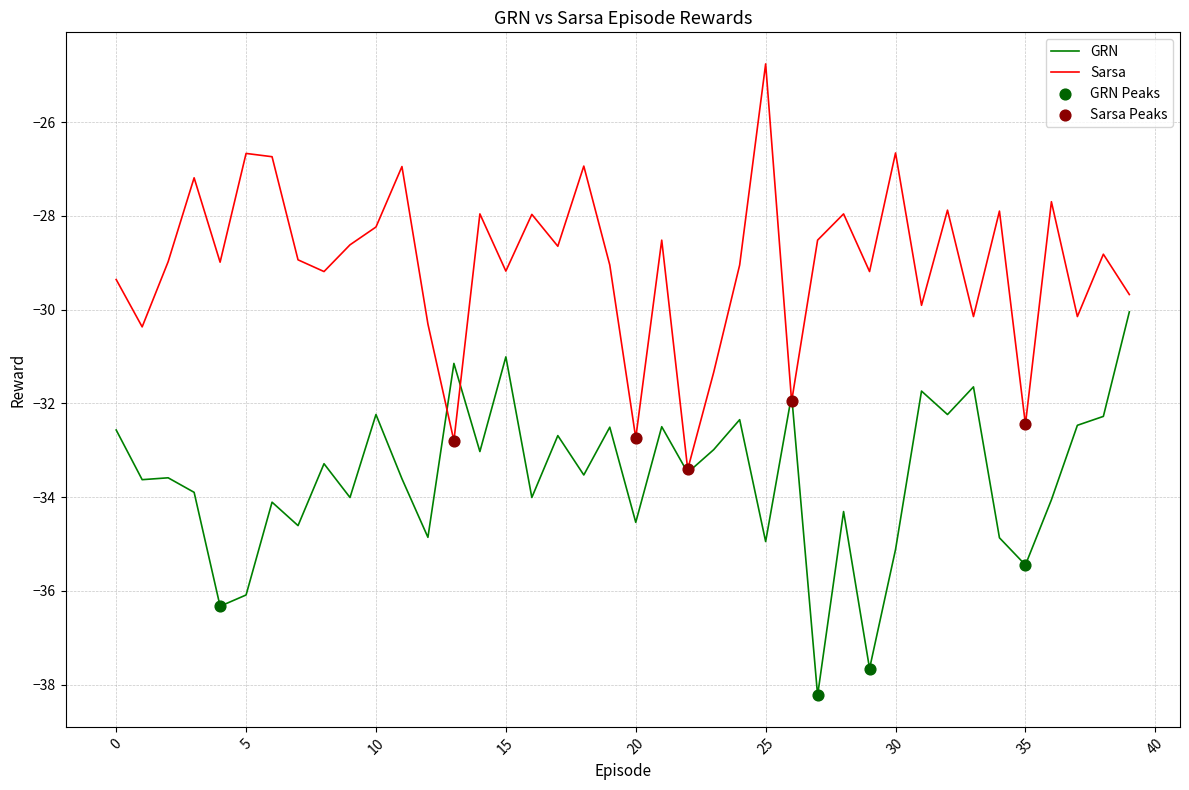

What is the maximum value shown in the chart?

-24.8